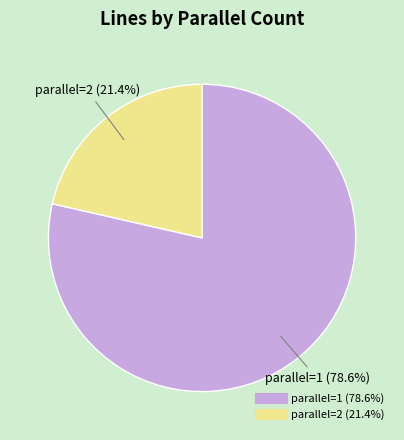

Between parallel=2 and parallel=1, which is larger?

parallel=1